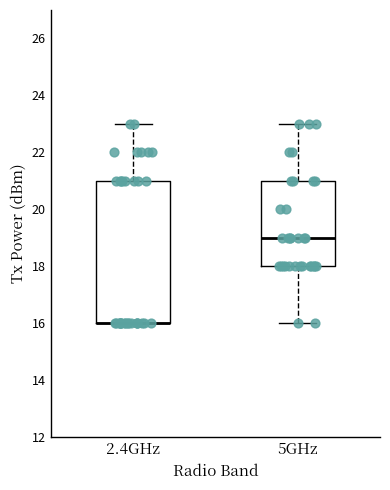

Reading left to right, read every box against the y-axis: the position of its median line, the range the box covers, and the ends of its whiskers. The values are not printed on the chart, so give them approximately, as read against the axis.

2.4GHz: median 16 (drawn on the box's lower edge), box 16 to 21, whiskers 16 to 23
5GHz: median 19, box 18 to 21, whiskers 16 to 23